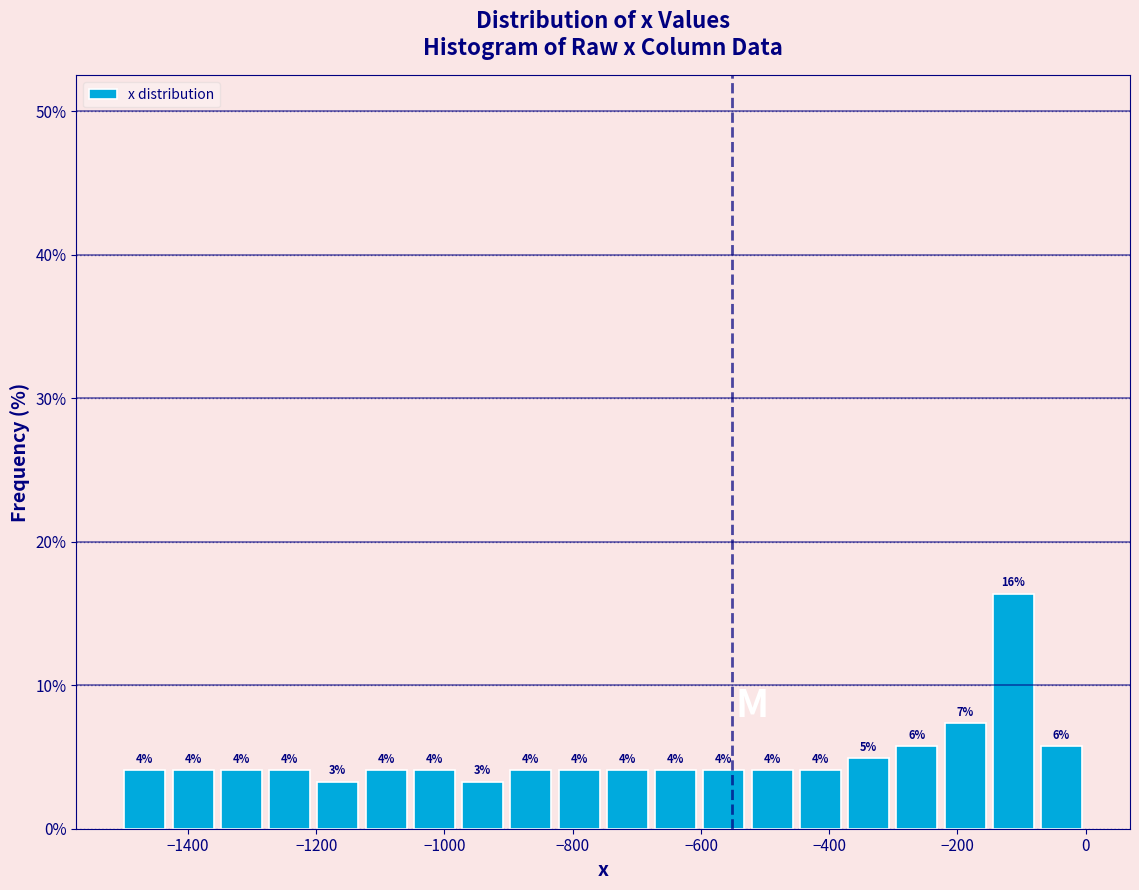

Around what value on the x-axis is the tallest bar? Give the approximate position of its centre, as read against the axis.

-120